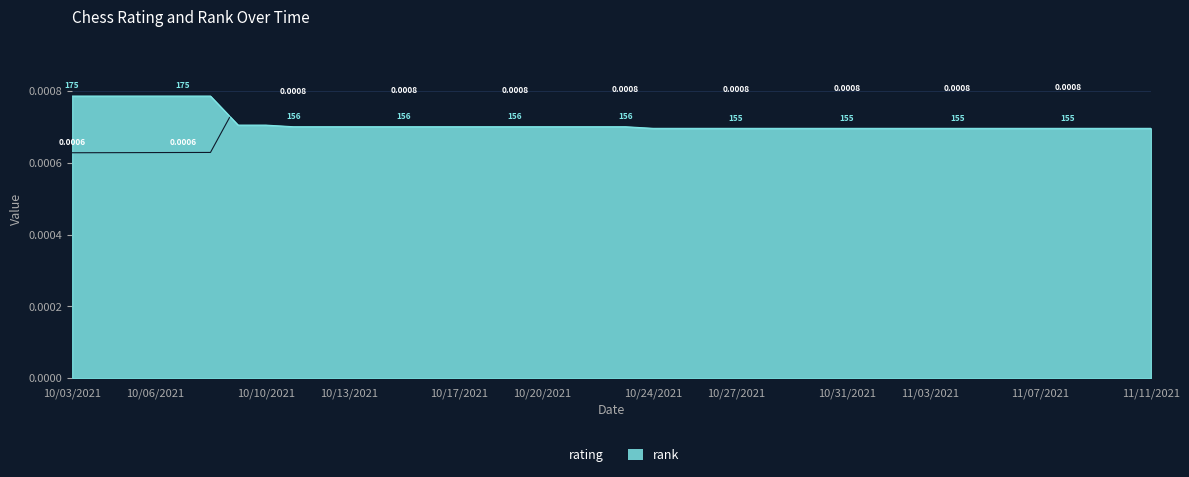

Rank the categories by rank value from highest to lowest.

10/03/2021, 10/04/2021, 10/05/2021, 10/06/2021, 10/07/2021, 10/08/2021, 10/09/2021, 10/10/2021, 10/11/2021, 10/12/2021, 10/13/2021, 10/14/2021, 10/15/2021, 10/16/2021, 10/17/2021, 10/18/2021, 10/19/2021, 10/20/2021, 10/21/2021, 10/22/2021, 10/23/2021, 10/24/2021, 10/25/2021, 10/26/2021, 10/27/2021, 10/28/2021, 10/29/2021, 10/30/2021, 10/31/2021, 11/01/2021, 11/02/2021, 11/03/2021, 11/04/2021, 11/05/2021, 11/06/2021, 11/07/2021, 11/08/2021, 11/09/2021, 11/10/2021, 11/11/2021